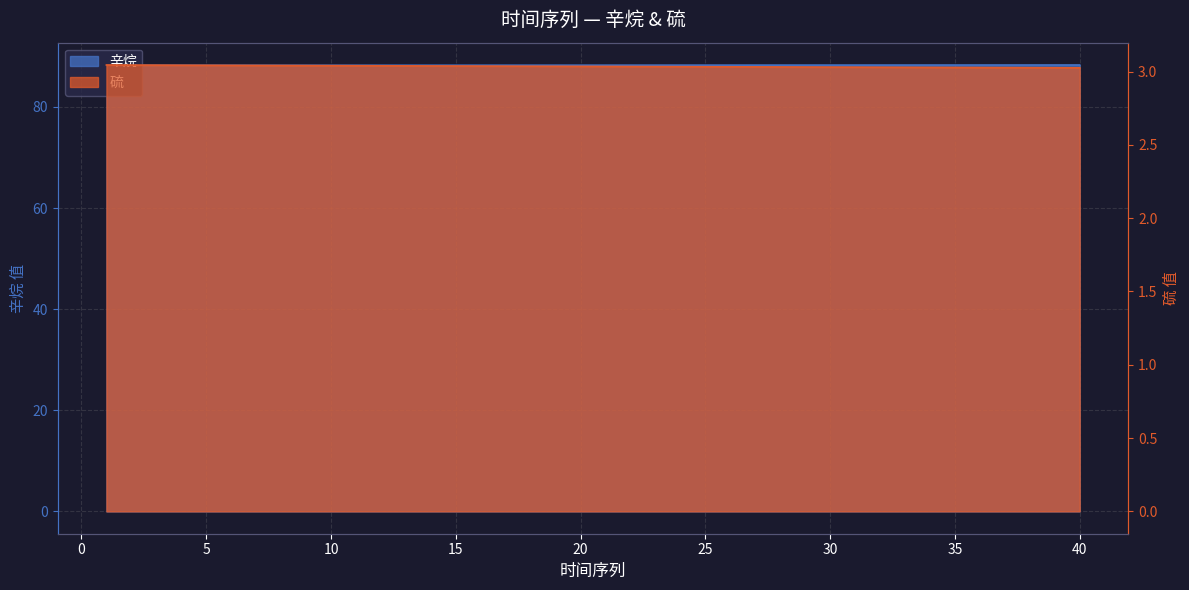

What is the spread (max minus min) of values at 20?

85.2